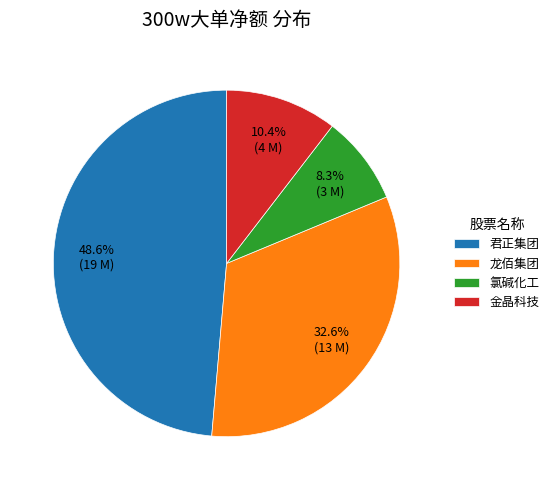

Rank the categories by value from highest to lowest.

君正集团, 龙佰集团, 金晶科技, 氯碱化工